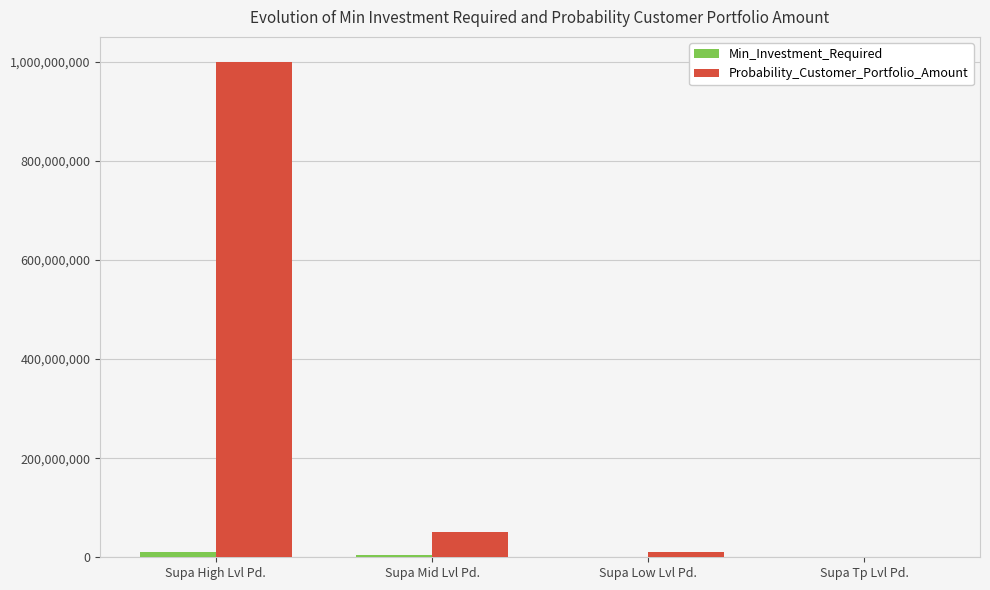

How many groups of bars are there?

4